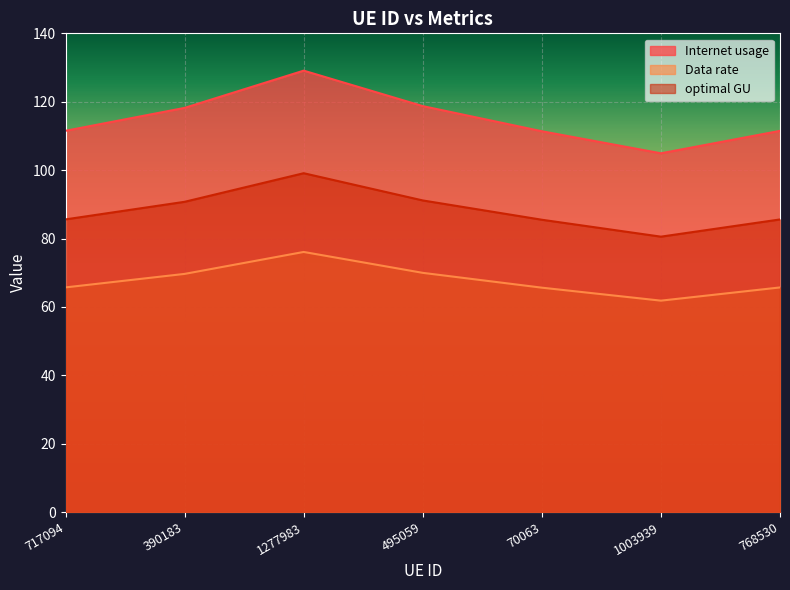

Is it true that Internet usage equals 104.9 at 1003939?

True